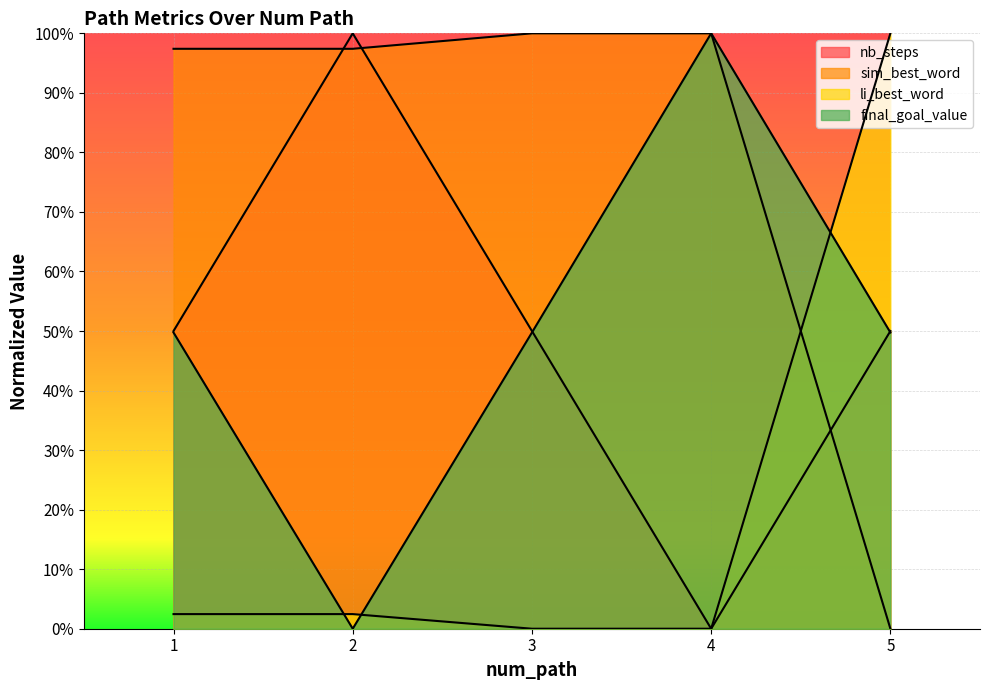

How many values in sim_best_word are above zero?

4